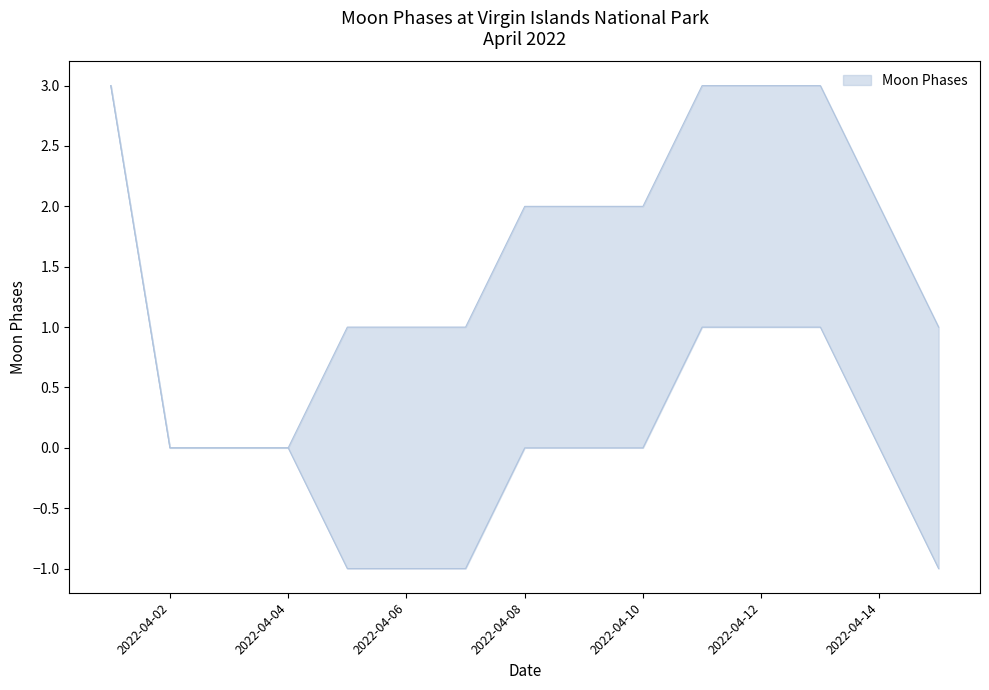

Which category has the lowest value in the Moon Phases upper series?

2022-04-02